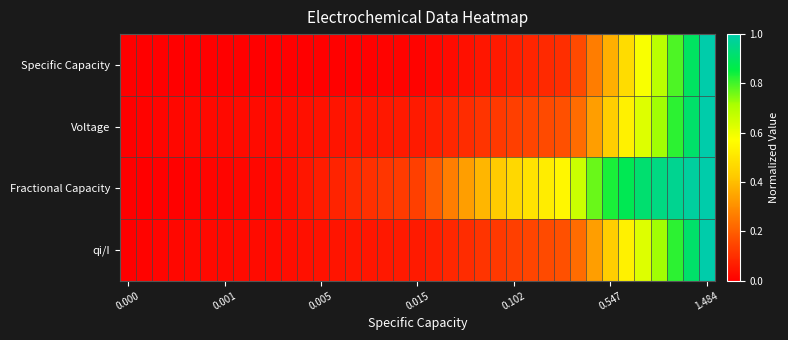

Reading left to right, transcribe all the data shown in this chart.

Specific Capacity: 0.0	0.0	0.0	0.0	0.0	0.0	0.0	0.0	0.0	0.0	0.0	0.0	0.0	0.0	0.0	0.0	0.0	0.0	0.0	0.0	0.0	0.0	0.0	0.1	0.1	0.1	0.1	0.1	0.2	0.3	0.4	0.5	0.6	0.7	0.8	0.9	1.0
Voltage: 0.0	0.0	0.0	0.0	0.0	0.0	0.0	0.0	0.0	0.0	0.0	0.0	0.0	0.0	0.0	0.1	0.1	0.1	0.1	0.1	0.1	0.1	0.1	0.1	0.1	0.1	0.2	0.2	0.2	0.3	0.4	0.5	0.6	0.7	0.8	0.9	1.0
Fractional Capacity: 0.0	0.0	0.0	0.0	0.0	0.0	0.0	0.0	0.0	0.0	0.0	0.0	0.1	0.1	0.1	0.1	0.1	0.1	0.1	0.2	0.3	0.3	0.4	0.4	0.5	0.5	0.5	0.5	0.7	0.8	0.8	0.9	0.9	0.9	1.0	1.0	1.0
qi/I: 0.0	0.0	0.0	0.0	0.0	0.0	0.0	0.0	0.0	0.0	0.0	0.0	0.0	0.0	0.0	0.1	0.1	0.1	0.1	0.1	0.1	0.1	0.1	0.1	0.1	0.1	0.2	0.2	0.2	0.3	0.4	0.5	0.6	0.7	0.8	0.9	1.0